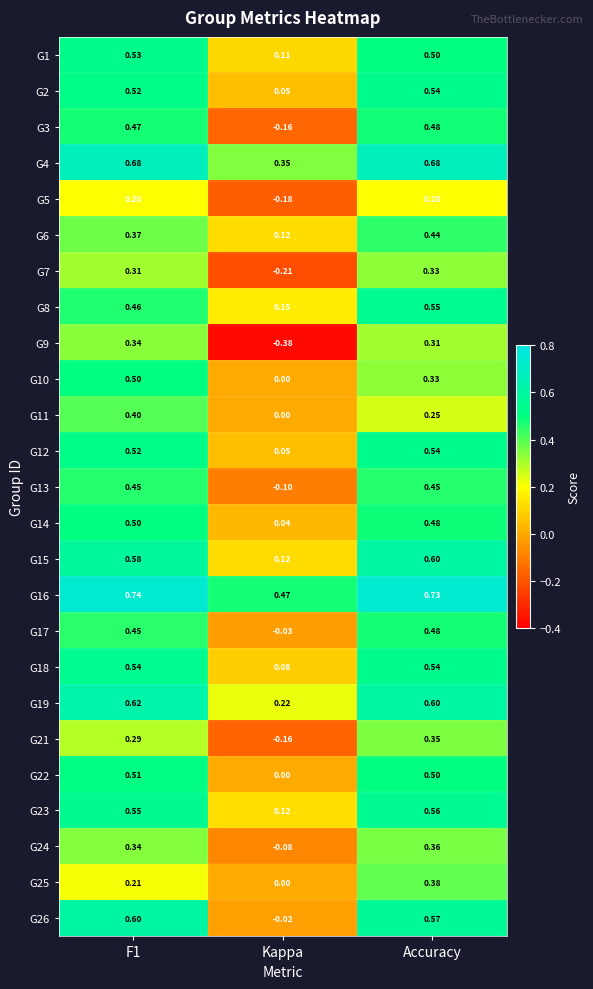

Which series has the widest spread of values?

G9